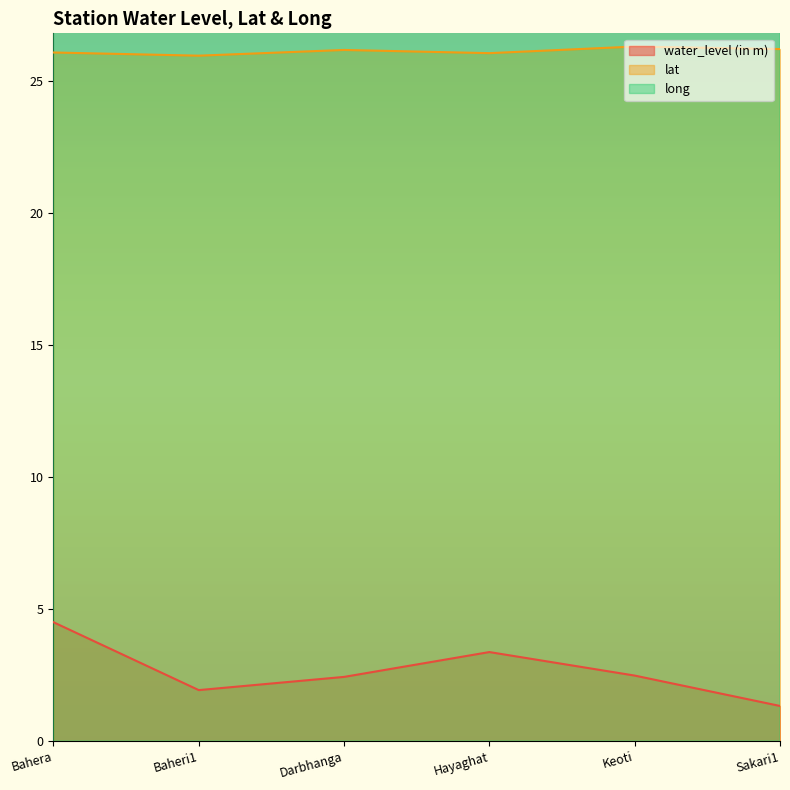

What is the maximum value shown in the chart?

86.1